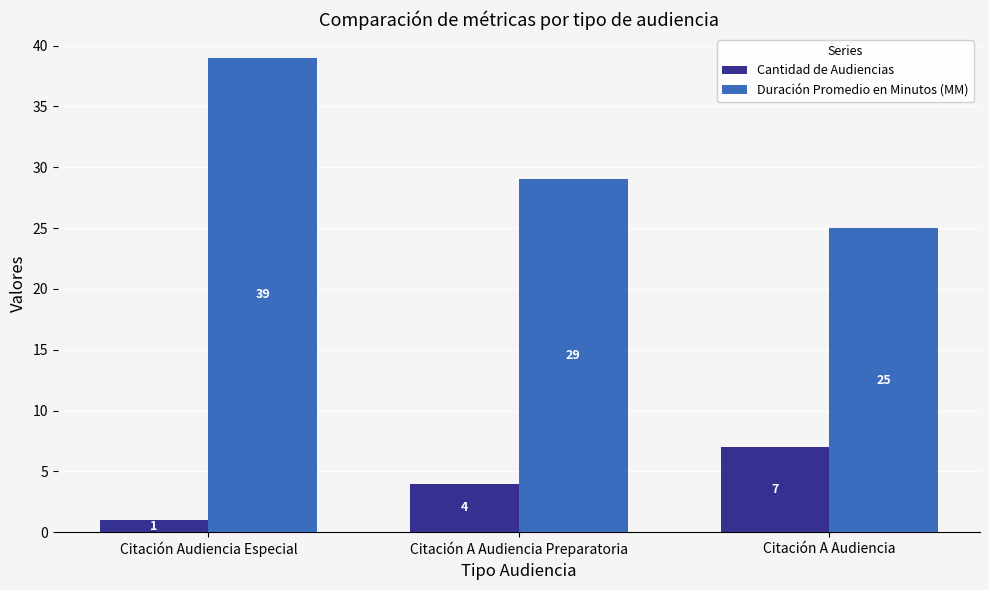

Is the value of Cantidad de Audiencias at Citación A Audiencia Preparatoria greater than the value of Duración Promedio en Minutos (MM) at Citación Audiencia Especial?

No